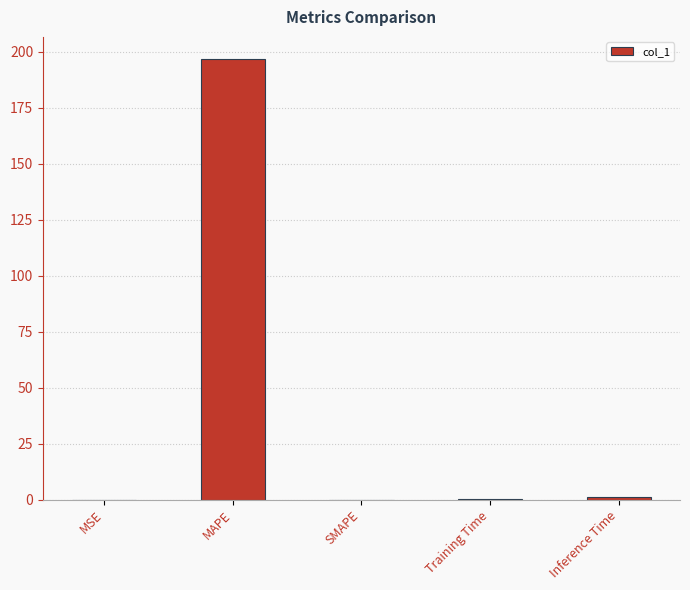

What is the sum of all values?

197.8